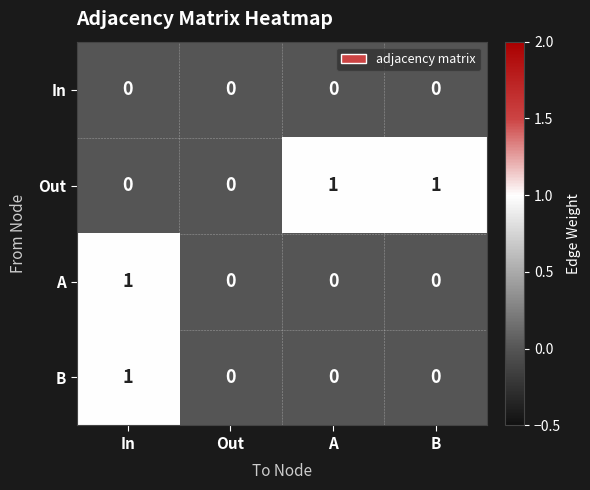

Reading left to right, transcribe all the data shown in this chart.

In: In=0	Out=0	A=0	B=0
Out: In=0	Out=0	A=1	B=1
A: In=1	Out=0	A=0	B=0
B: In=1	Out=0	A=0	B=0